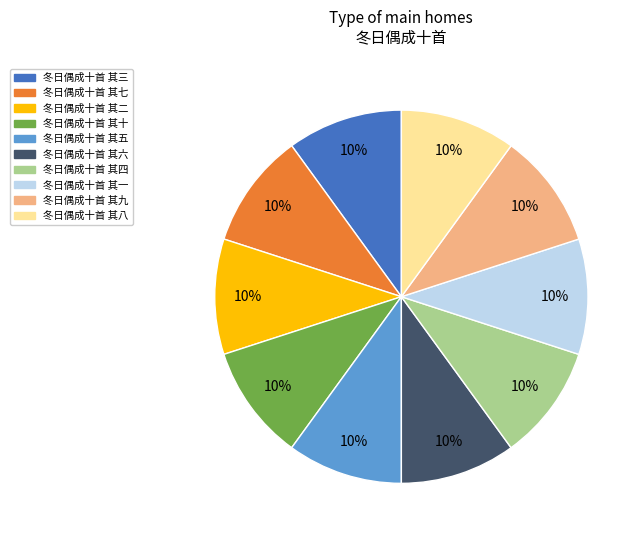

What percentage is the 冬日偶成十首 其六 slice, to the nearest percent?

10%